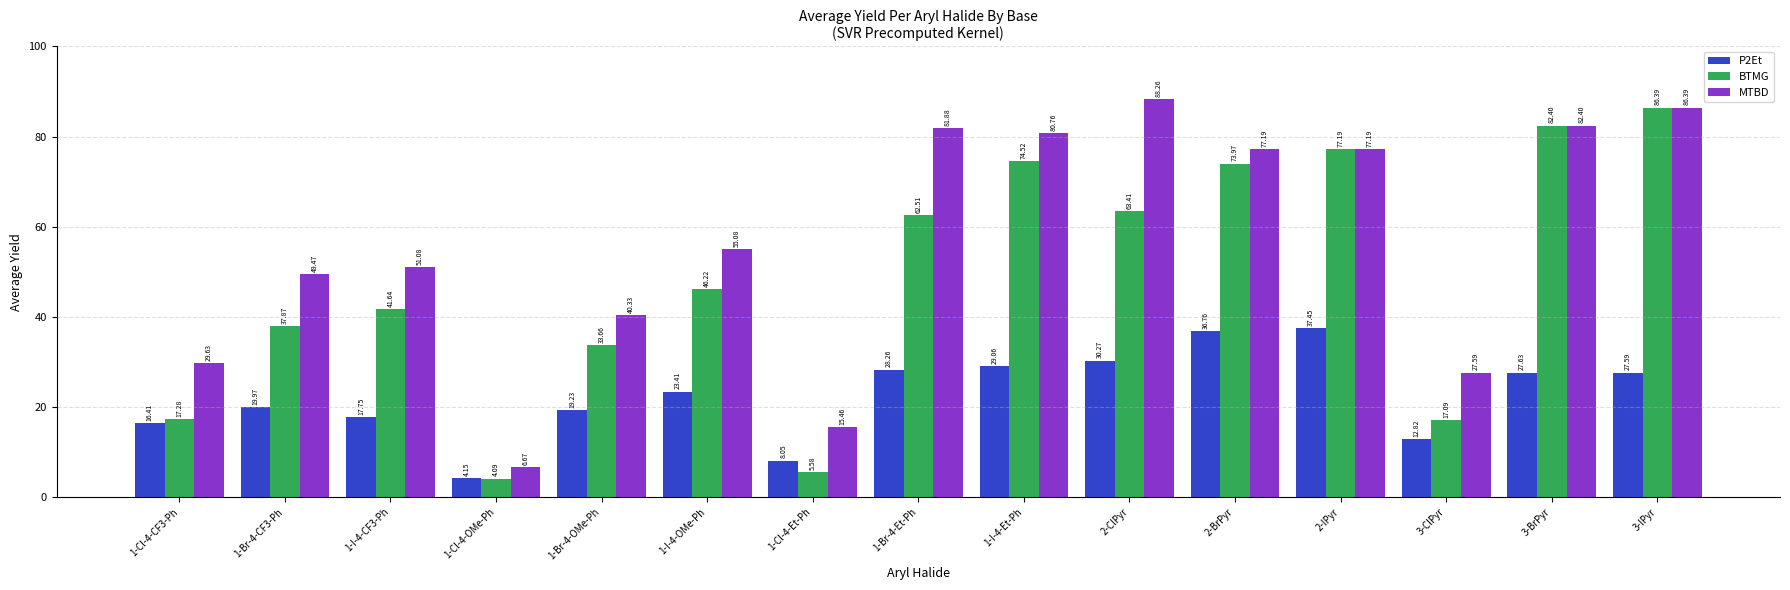

At which label does BTMG first exceed 46?

1-I-4-OMe-Ph